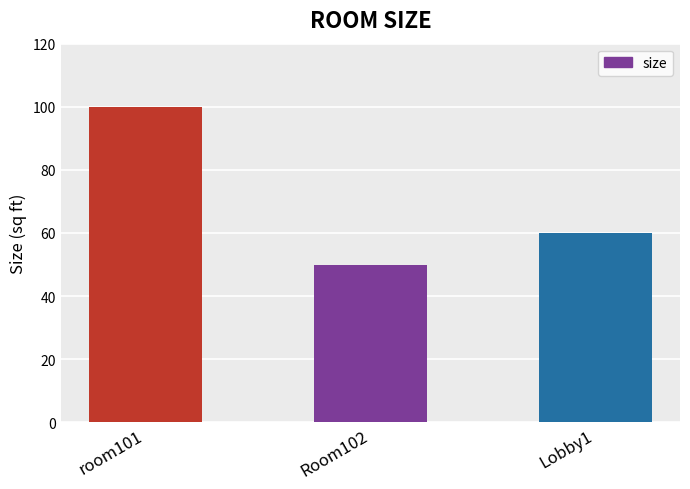

Is it true that the value at Room102 is 19?

False